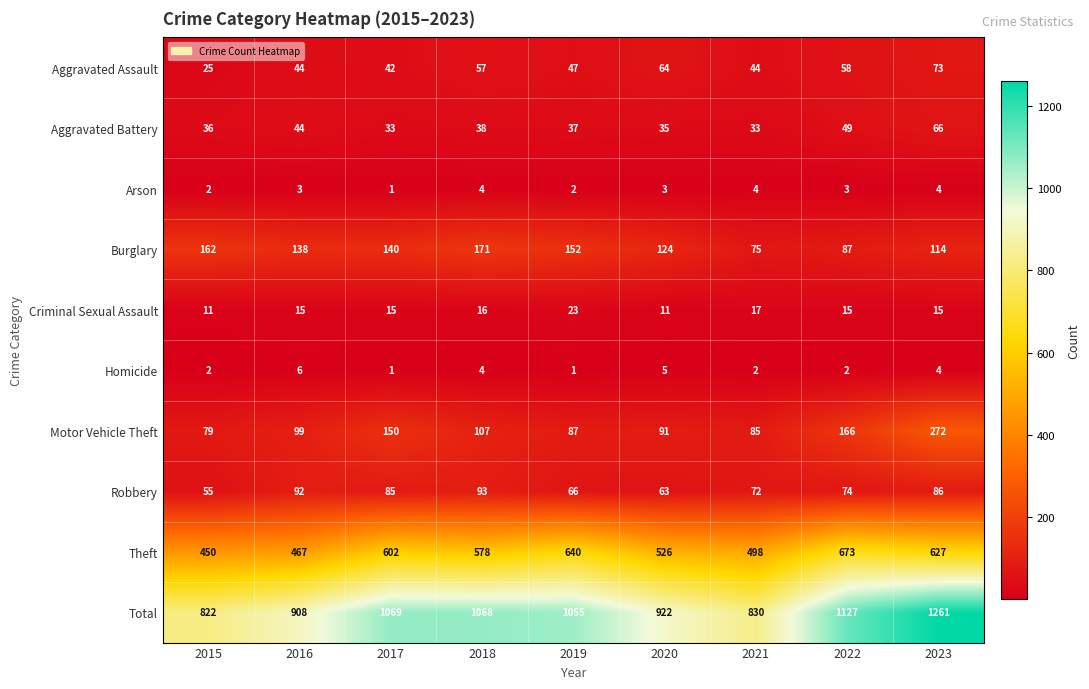

What value does the Robbery series have at 2020?

63